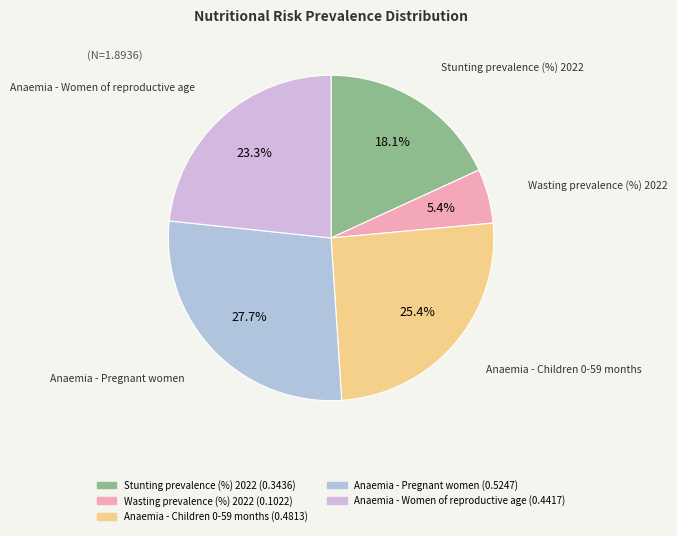

Do Anaemia - Children 0-59 months and Anaemia - Pregnant women together represent more than half of the pie?

Yes